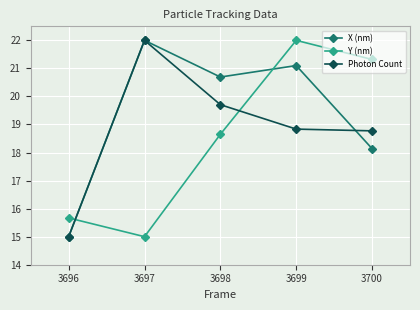

Rank the series by their average value, from lowest to highest.

Y (nm), Photon Count, X (nm)